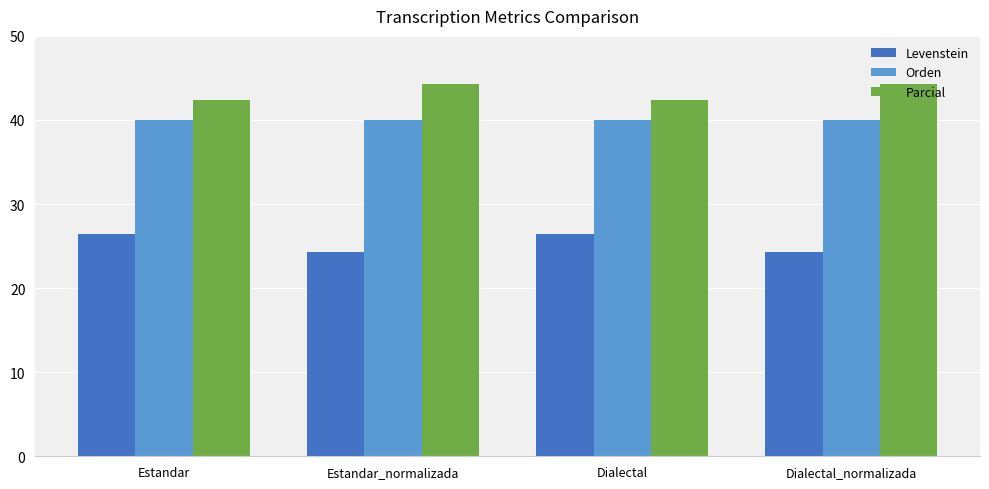

The Orden series shows 56.4 at Dialectal_normalizada. True or false?

False